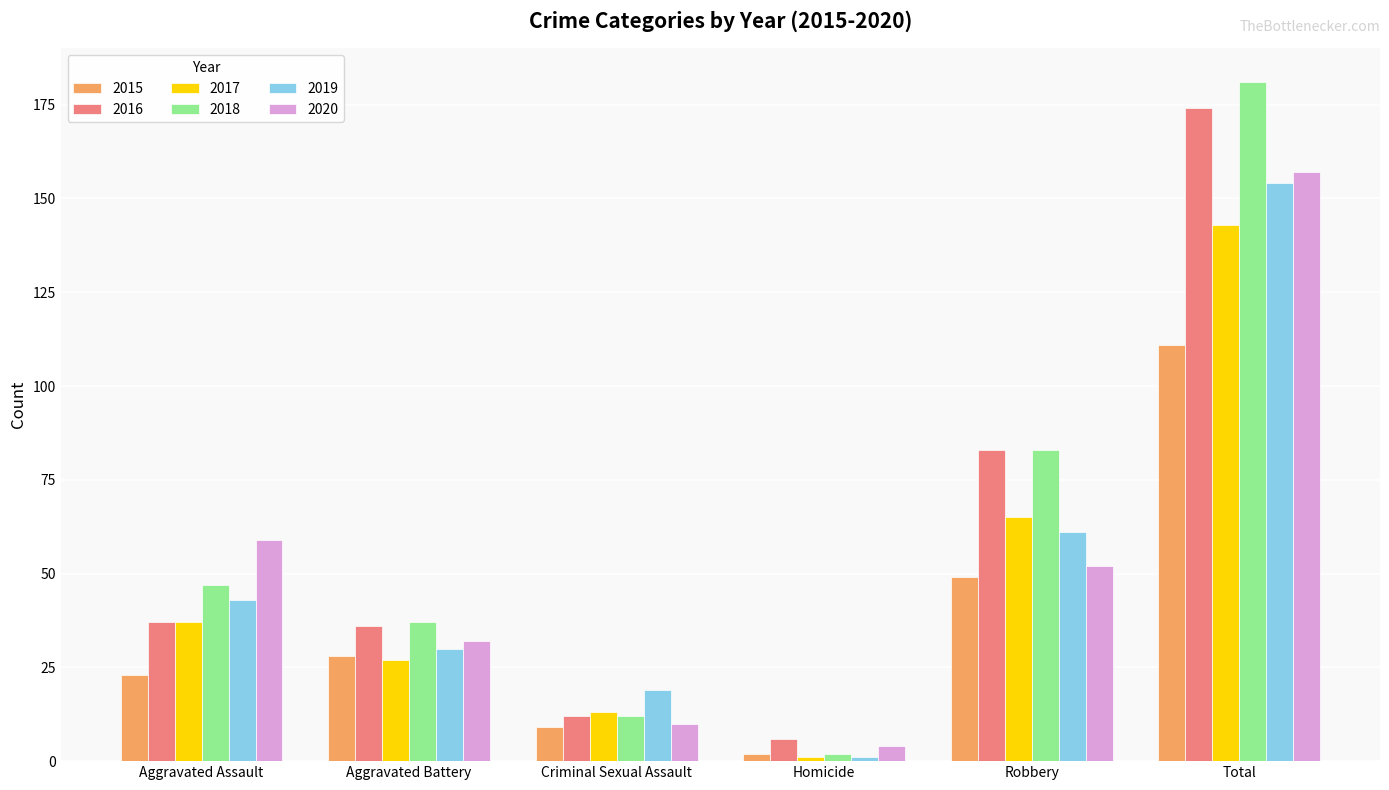

What is the difference between the highest and lowest values at Aggravated Battery?

10